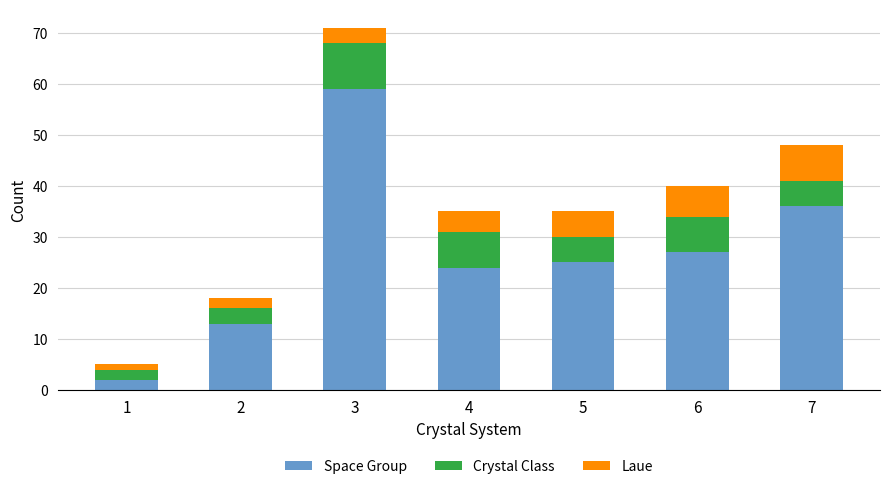

At which category is the sum across all series the highest?

3